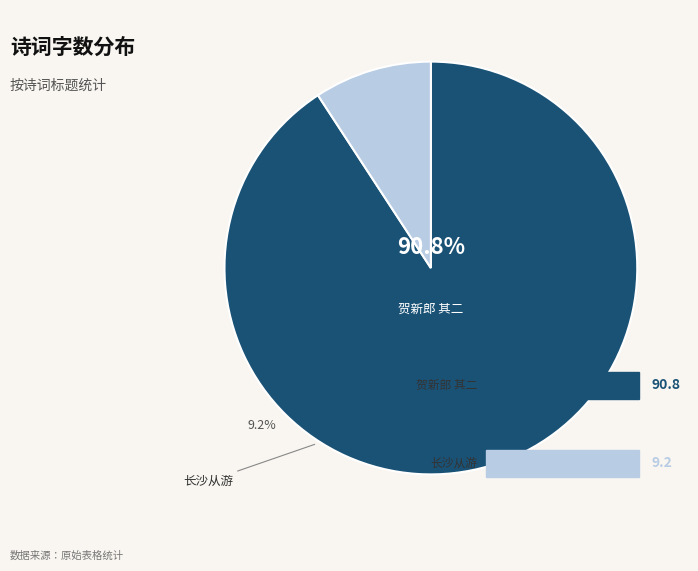

What percentage is the 贺新郎 其二 又有实告以九月二十七日者，因和叶少蕴缕字韵并寄 slice, to the nearest percent?

91%